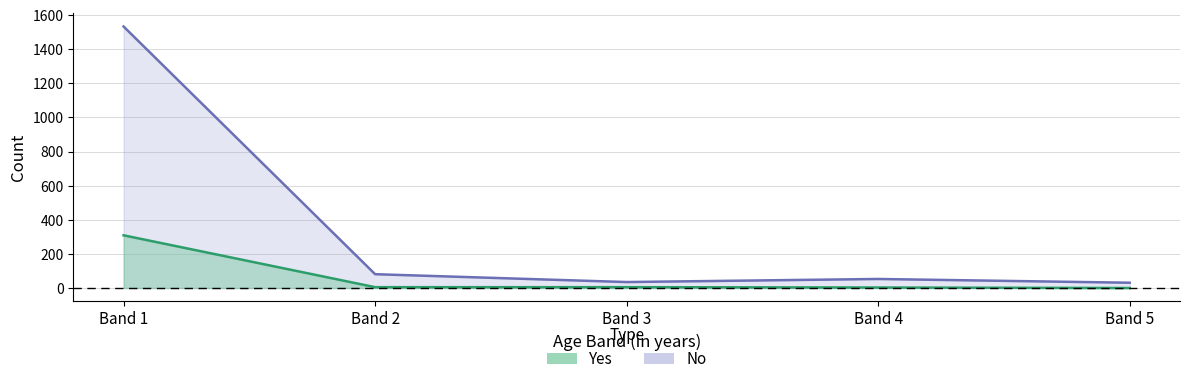

How many lines are shown in the chart?

2